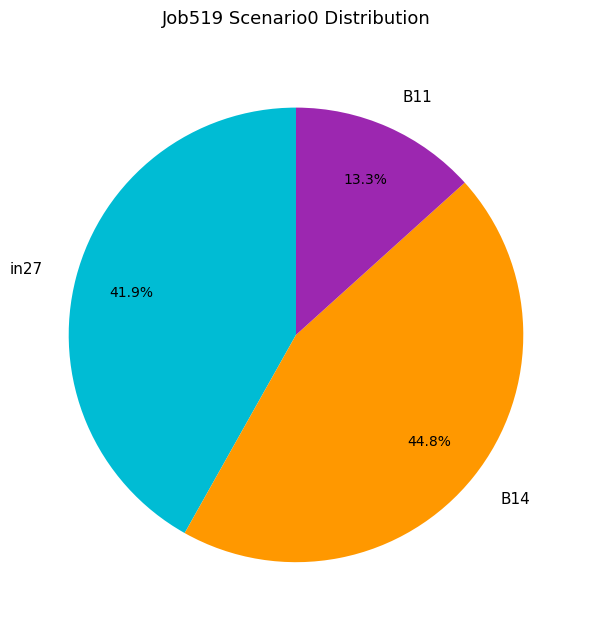

Do B14 and B11 together represent more than half of the pie?

Yes